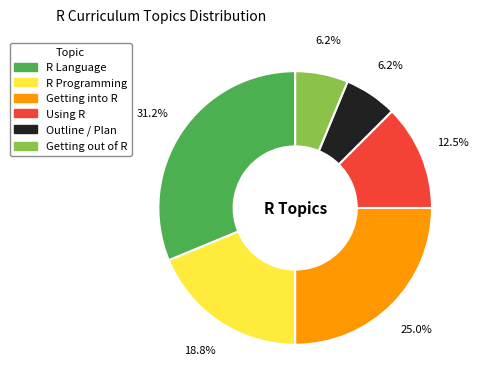

What is the largest slice in the pie chart?

R Language